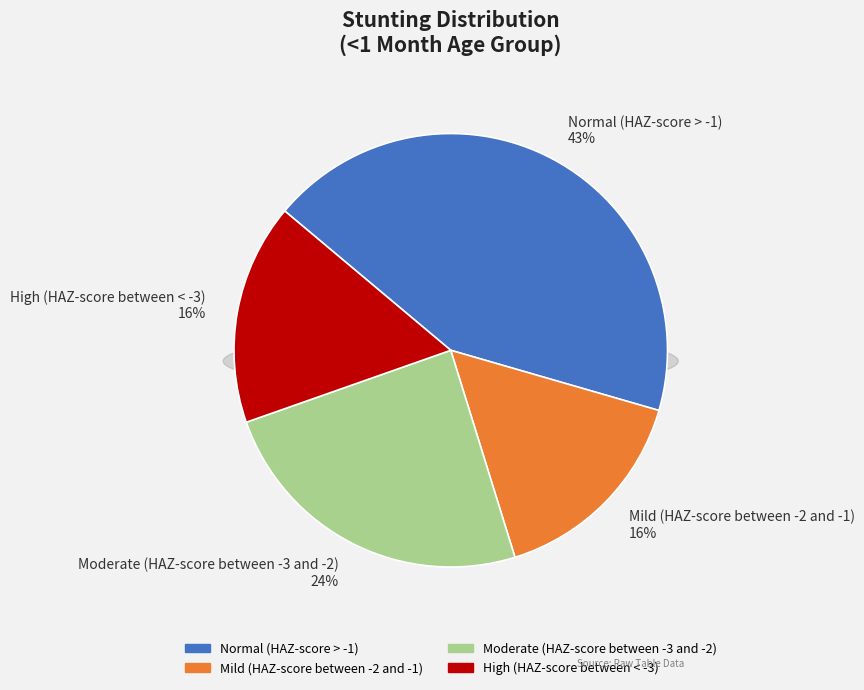

What percentage is the Moderate (HAZ-score between -3 and -2) slice, to the nearest percent?

24%